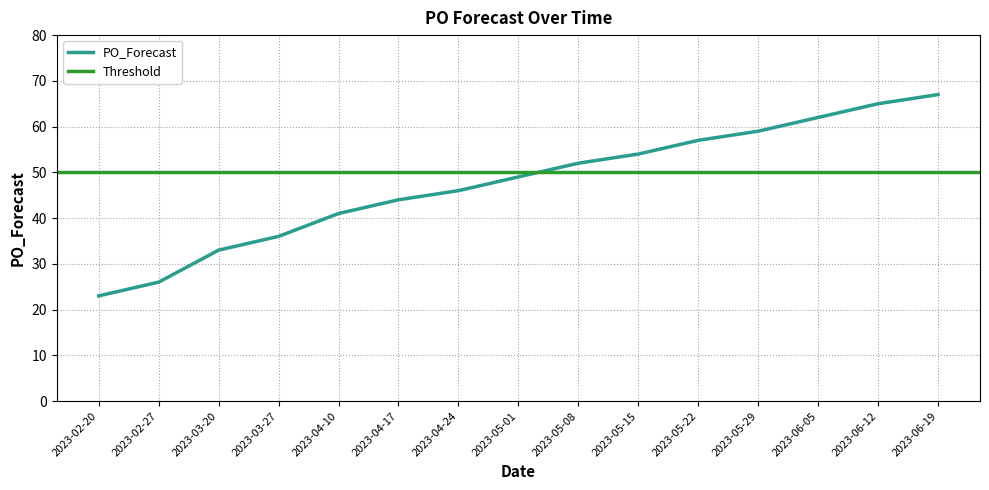

What is the maximum value shown in the chart?

67